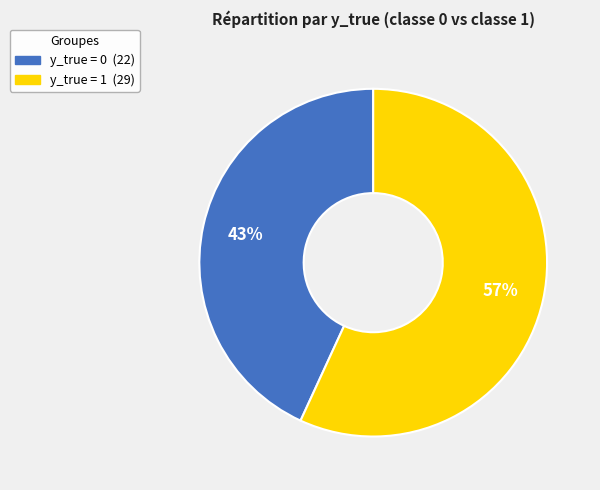

What is the smallest slice in the pie chart?

y_true = 0